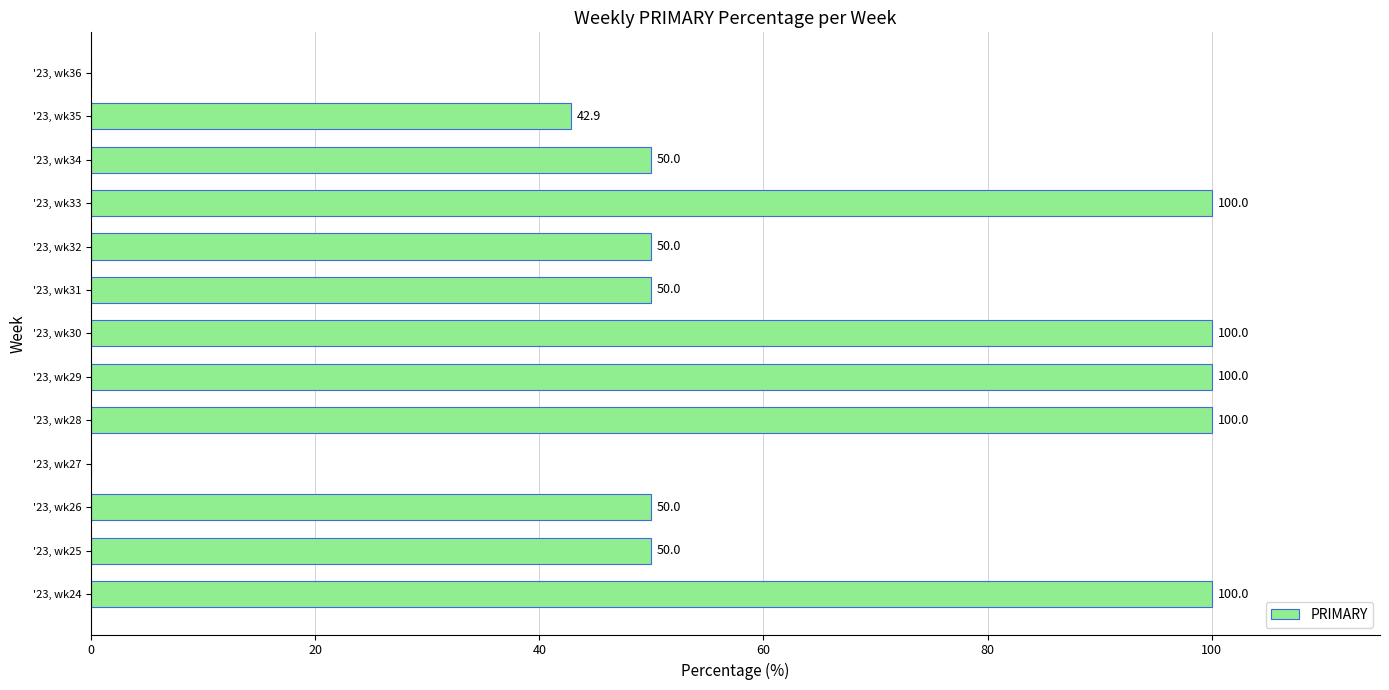

Are the bars horizontal?

Yes